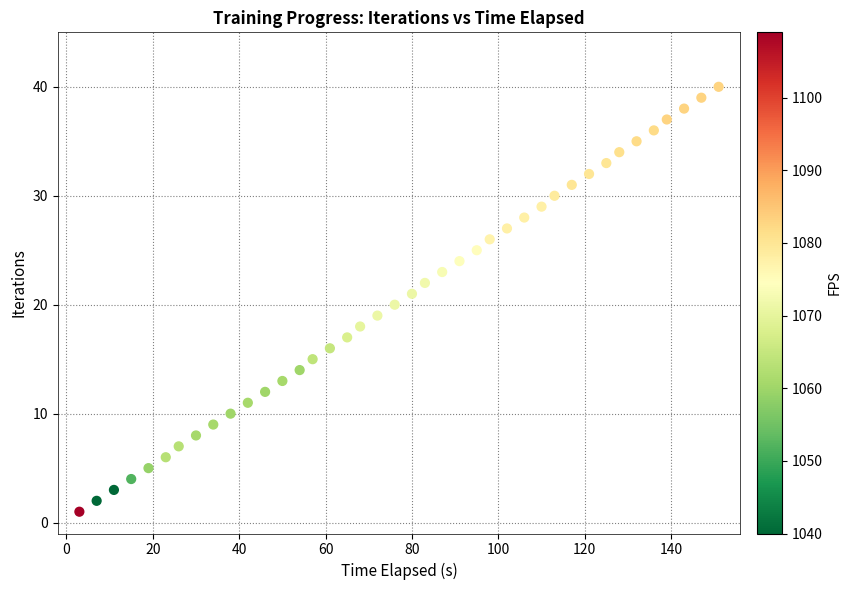

What is the range of X values (max minus min)?

148